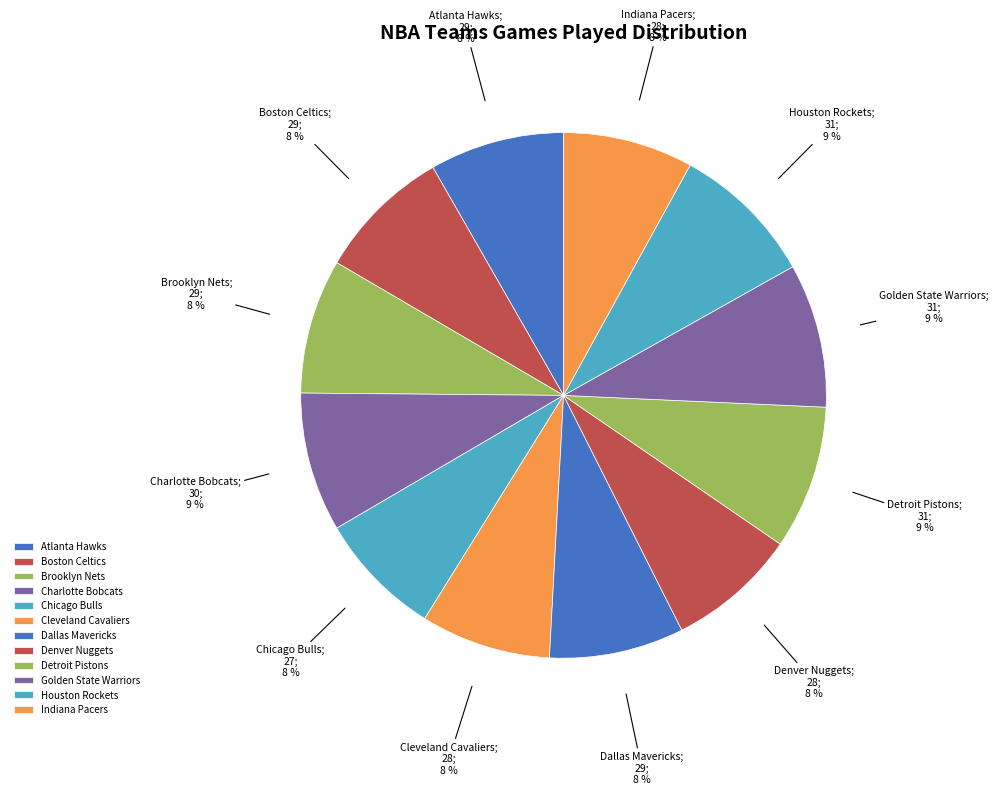

What is the largest slice in the pie chart?

Detroit Pistons